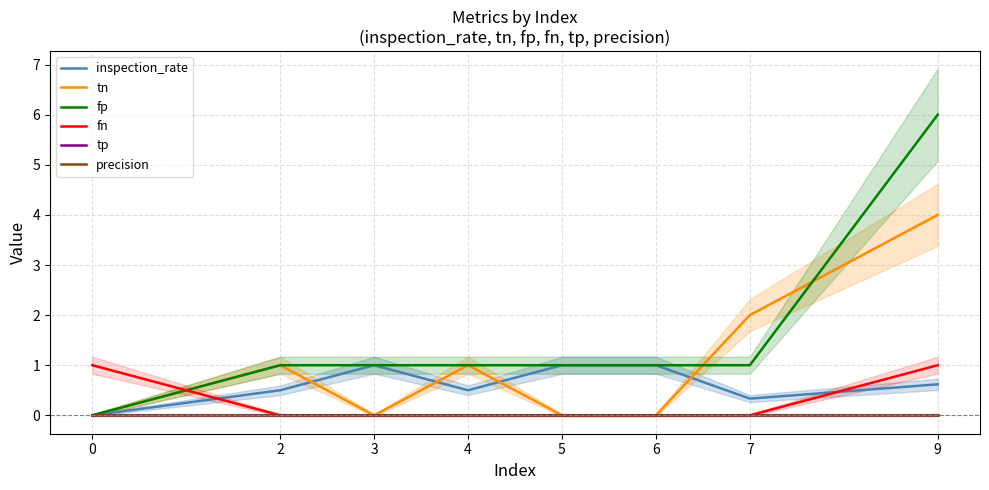

What are all the series names shown in the legend?

inspection_rate, tn, fp, fn, tp, precision